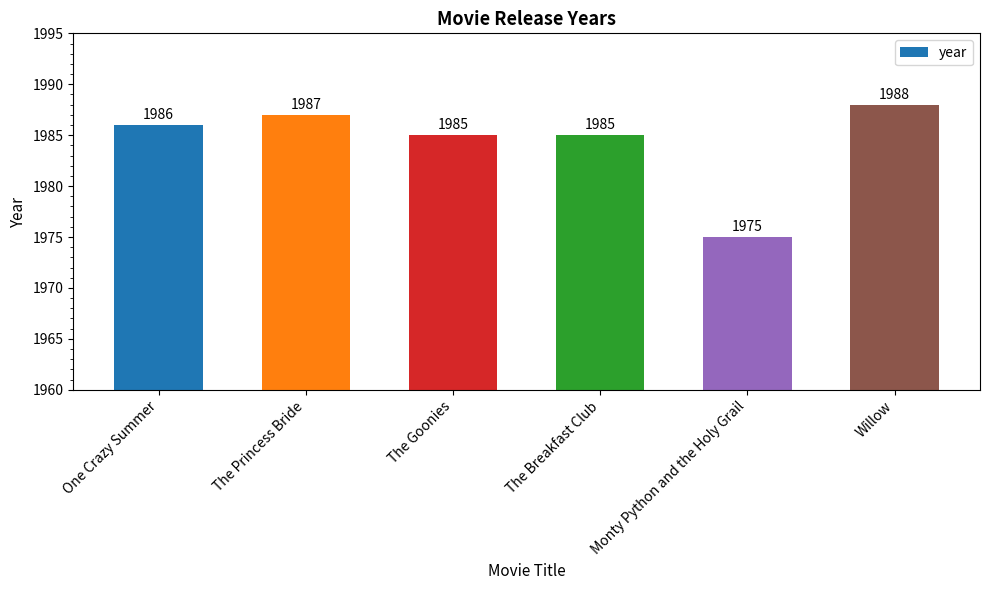

Between Monty Python and the Holy Grail and Willow, which is larger?

Willow